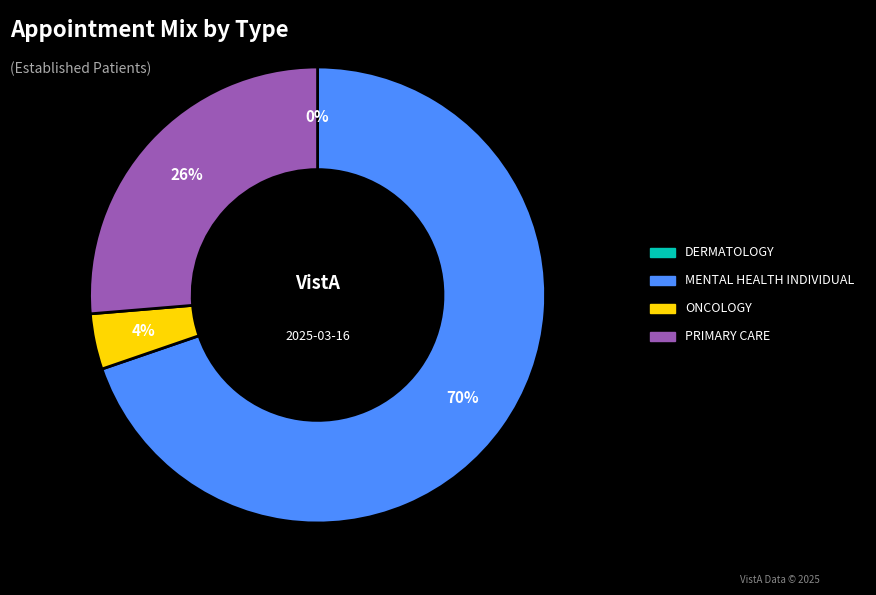

Which slice is the largest?

MENTAL HEALTH INDIVIDUAL